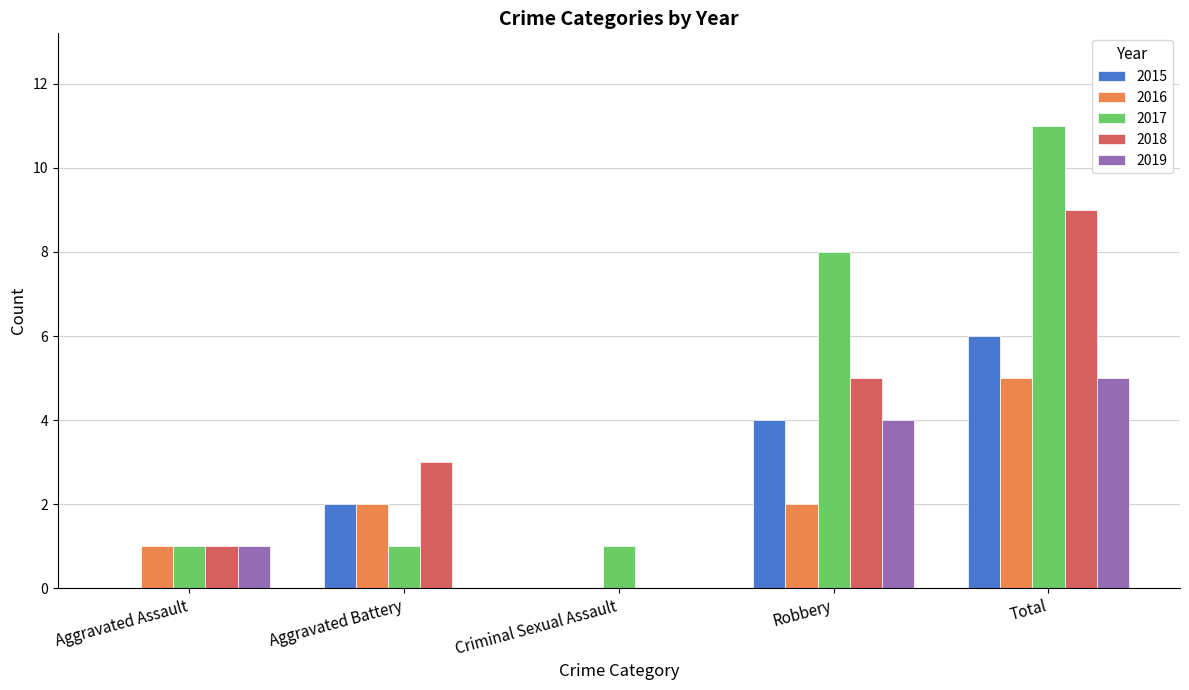

Reading left to right, transcribe all the data shown in this chart.

2015: 0	2	0	4	6
2016: 1	2	0	2	5
2017: 1	1	1	8	11
2018: 1	3	0	5	9
2019: 1	0	0	4	5